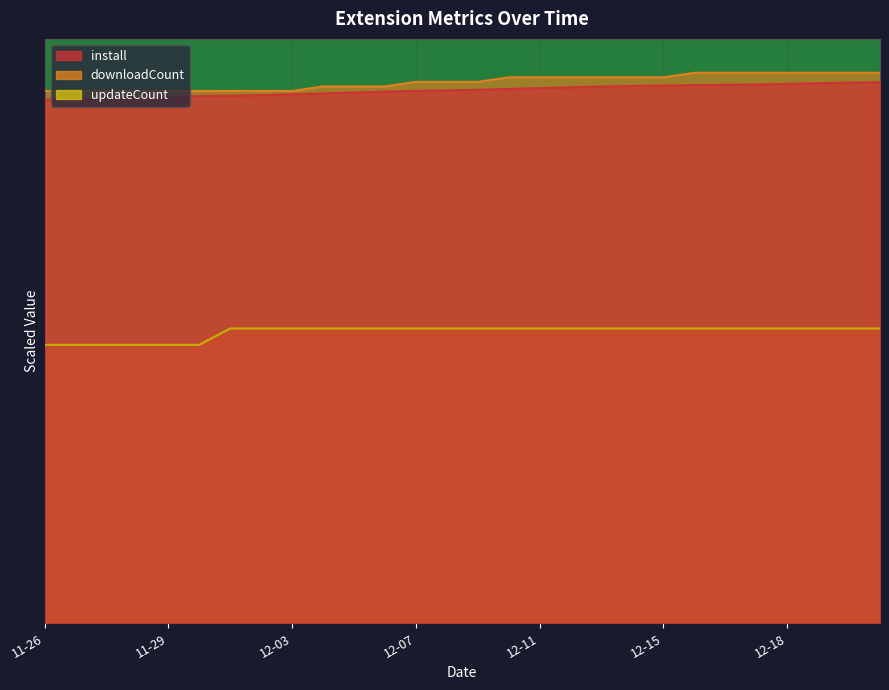

Is it true that updateCount equals 51.0 at 11-26?

True